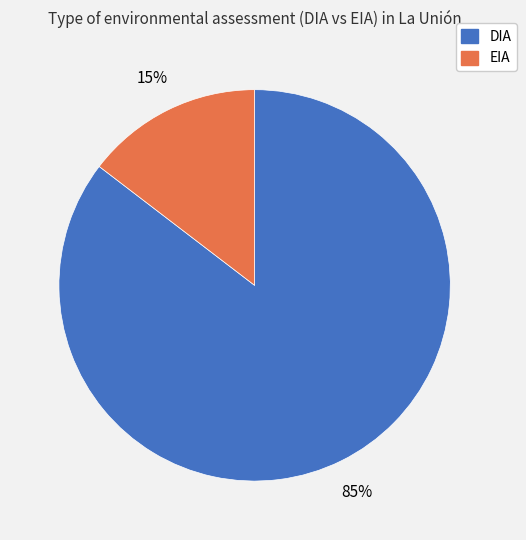

To the nearest percent, what portion does EIA represent?

15%